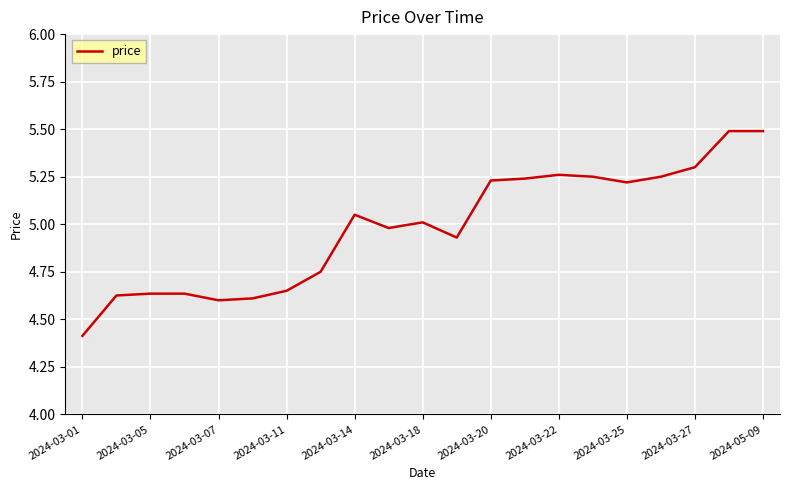

What is the difference between the maximum and minimum values?

1.1